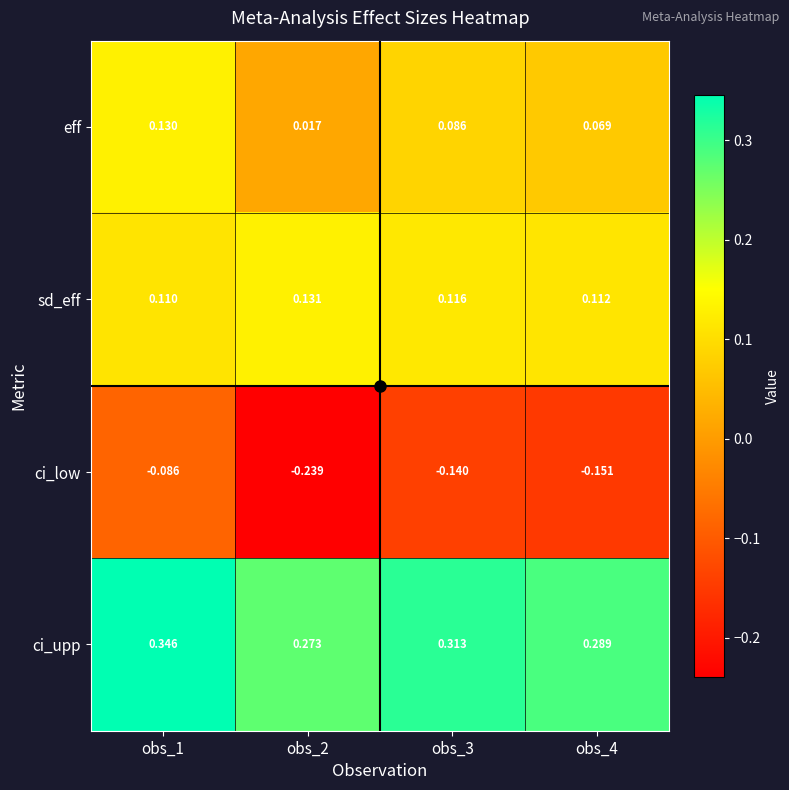

Between obs_2 and obs_4, which series saw the biggest shift?

ci_low